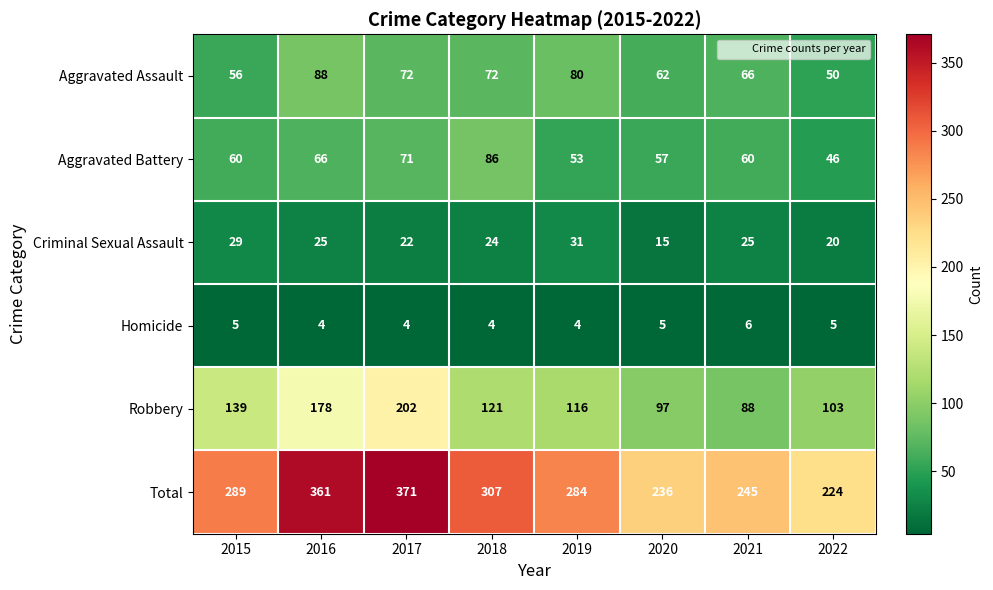

Which series has the largest range (max minus min)?

Total